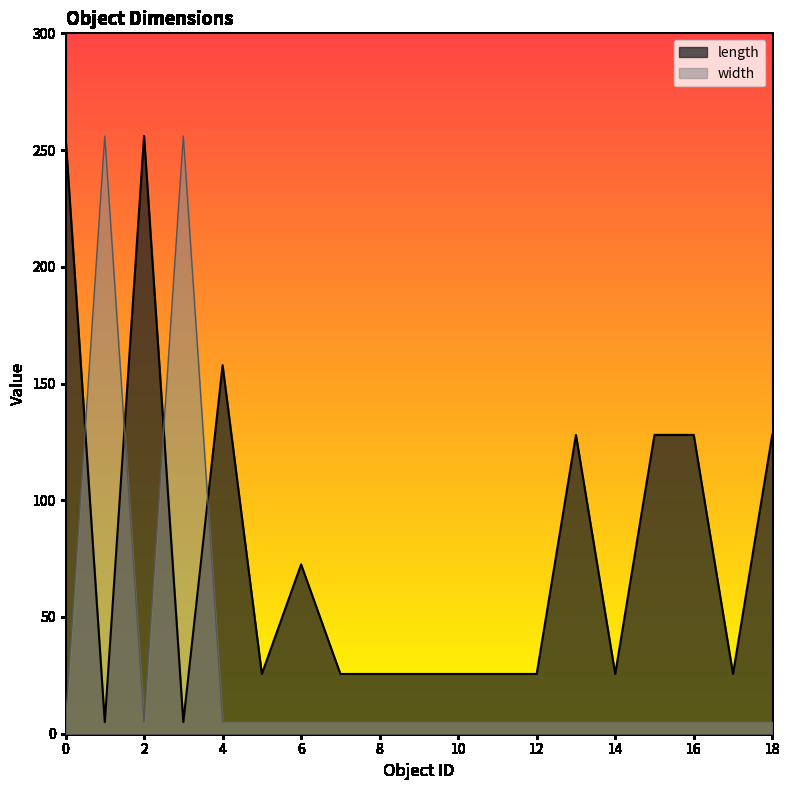

How many intersections are there between width and length?

4